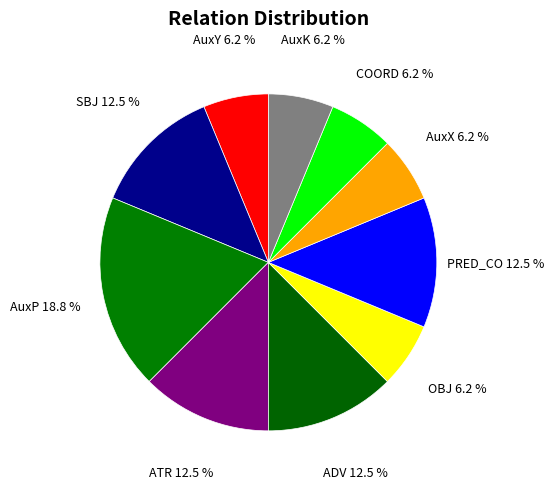

Between ATR and AuxX, which is larger?

ATR